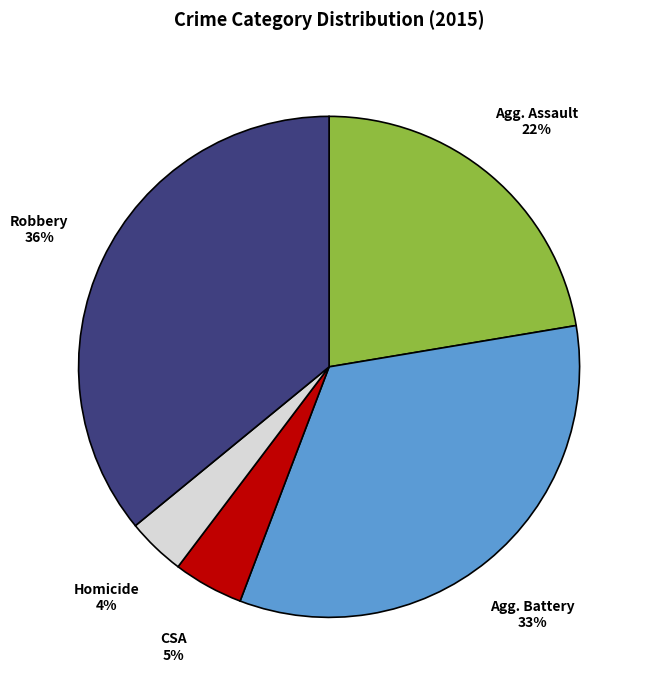

Is there a majority slice in this chart?

No